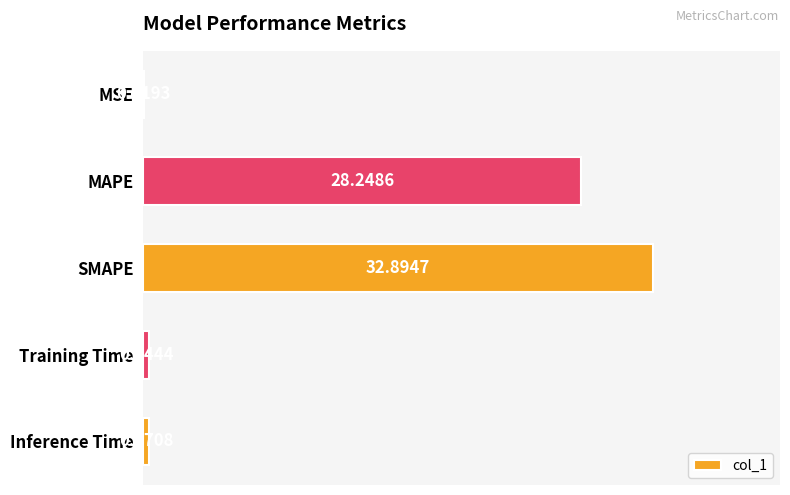

Where is the data nearest to the value 16?

MAPE